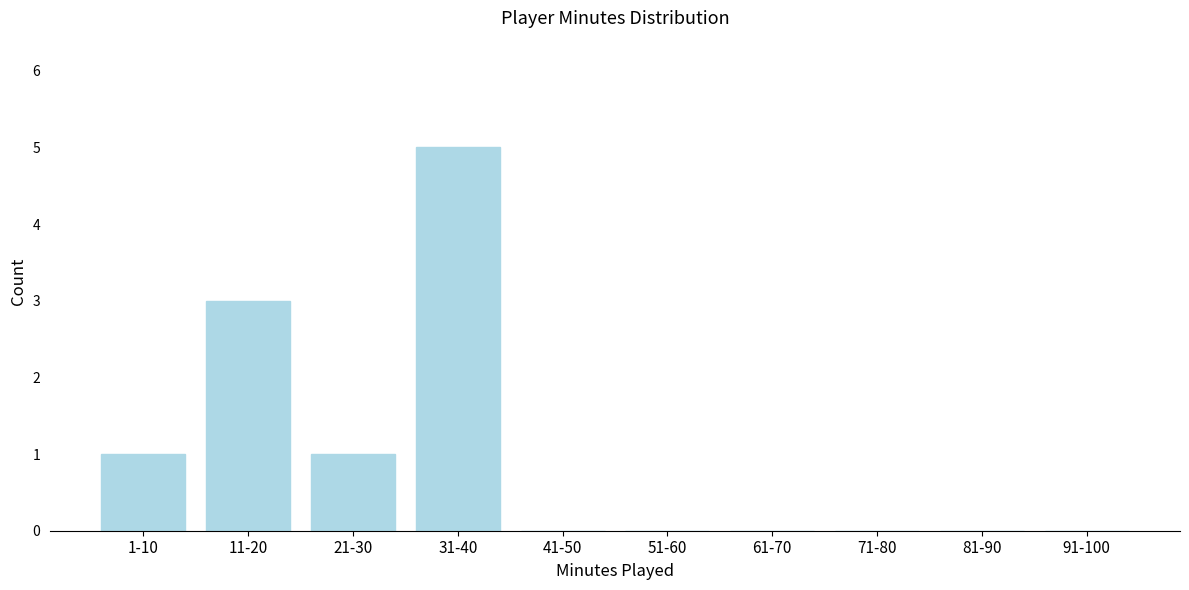

Reading left to right, extract all data points from this chart.

1-10=1	11-20=3	21-30=1	31-40=5	41-50=0	51-60=0	61-70=0	71-80=0	81-90=0	91-100=0